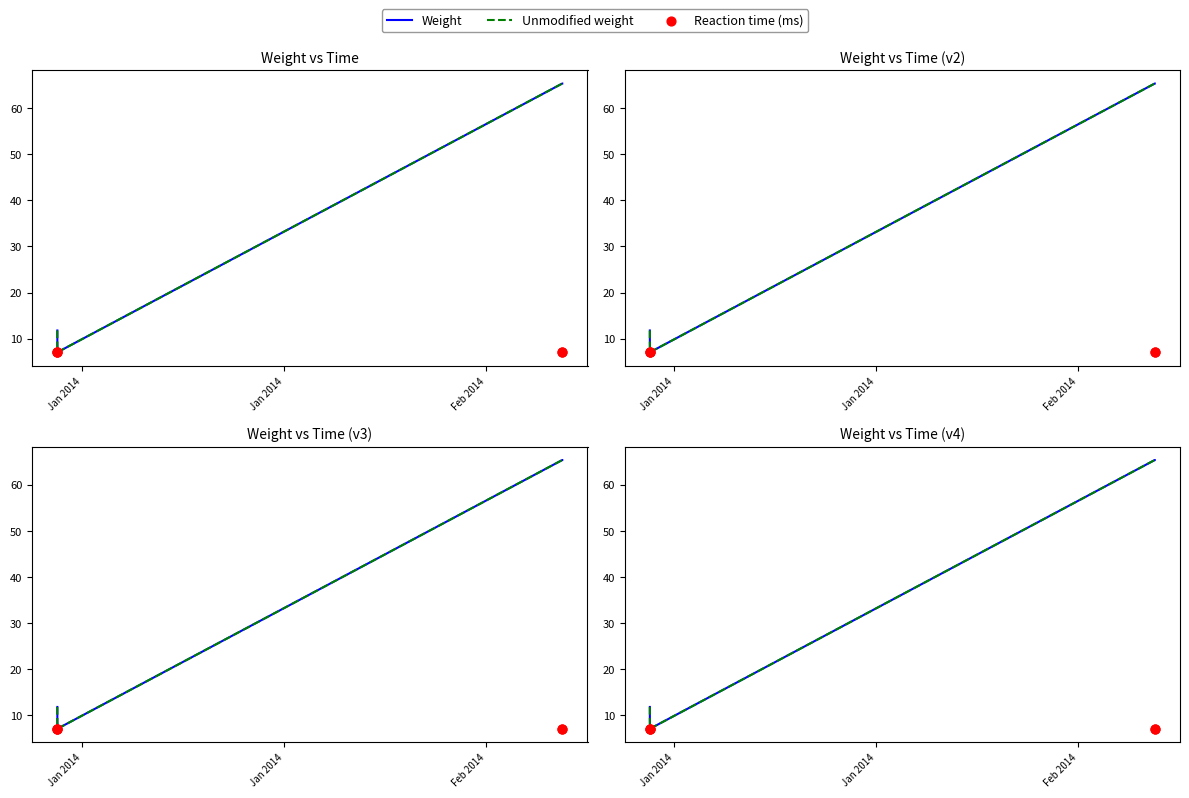

What are all the series names shown in the legend?

Weight, Unmodified weight, Reaction time (ms)